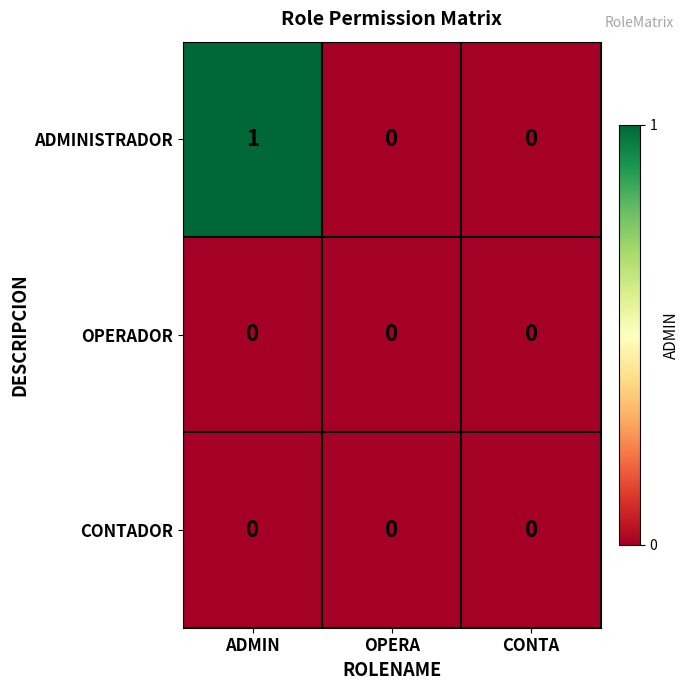

Between ADMIN and OPERA, which series saw the biggest shift?

ADMINISTRADOR